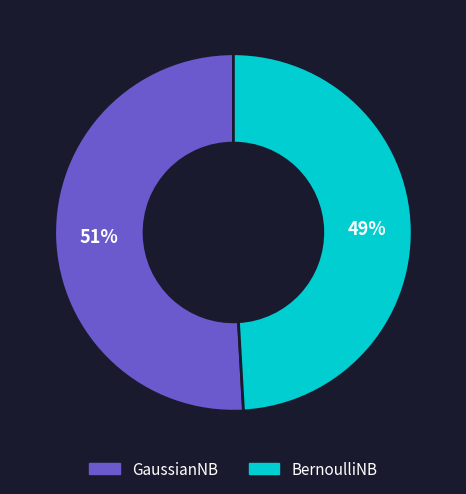

Do BernoulliNB and GaussianNB together represent more than half of the pie?

Yes